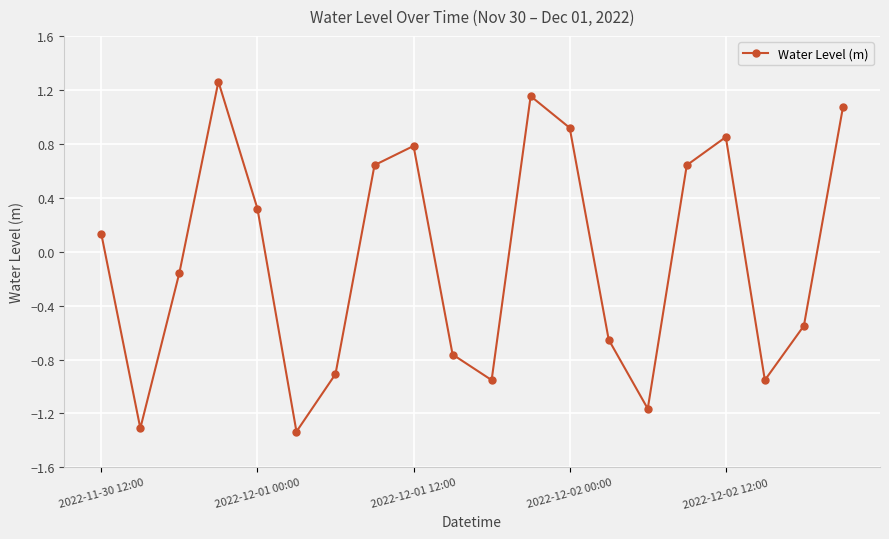

How many points are lower than both their immediate neighbors (excluding endpoints)?

5